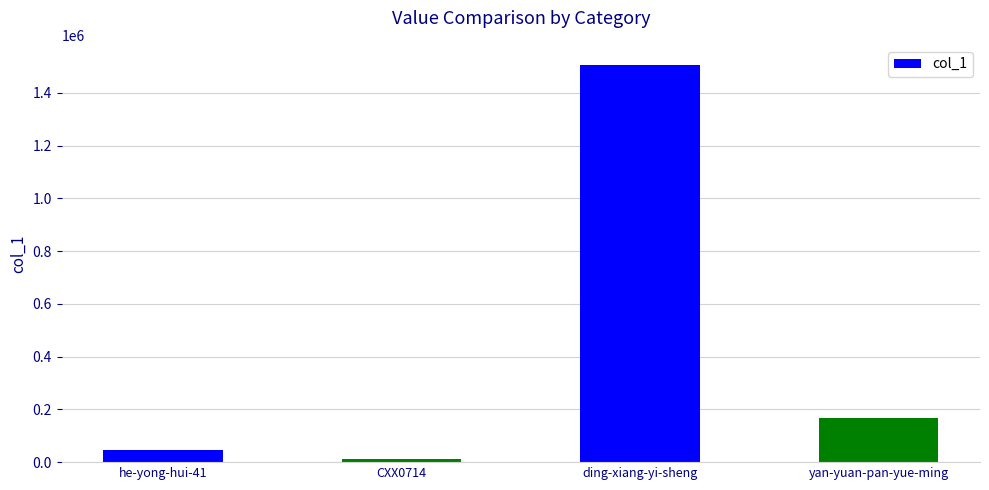

What is the greatest value displayed?

1506806